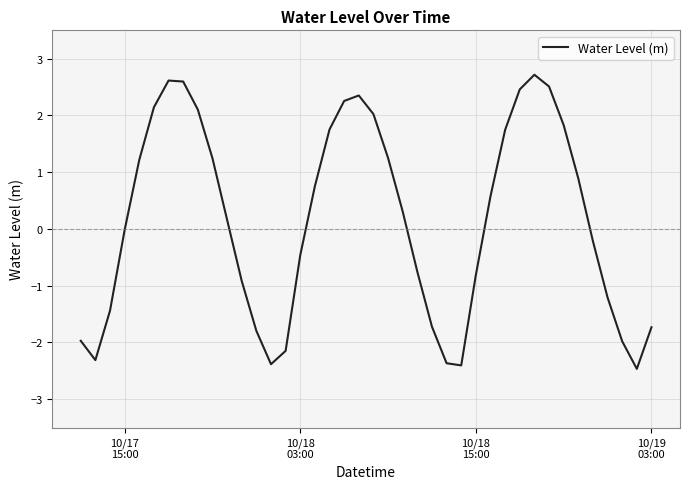

What is the greatest value displayed?

2.7